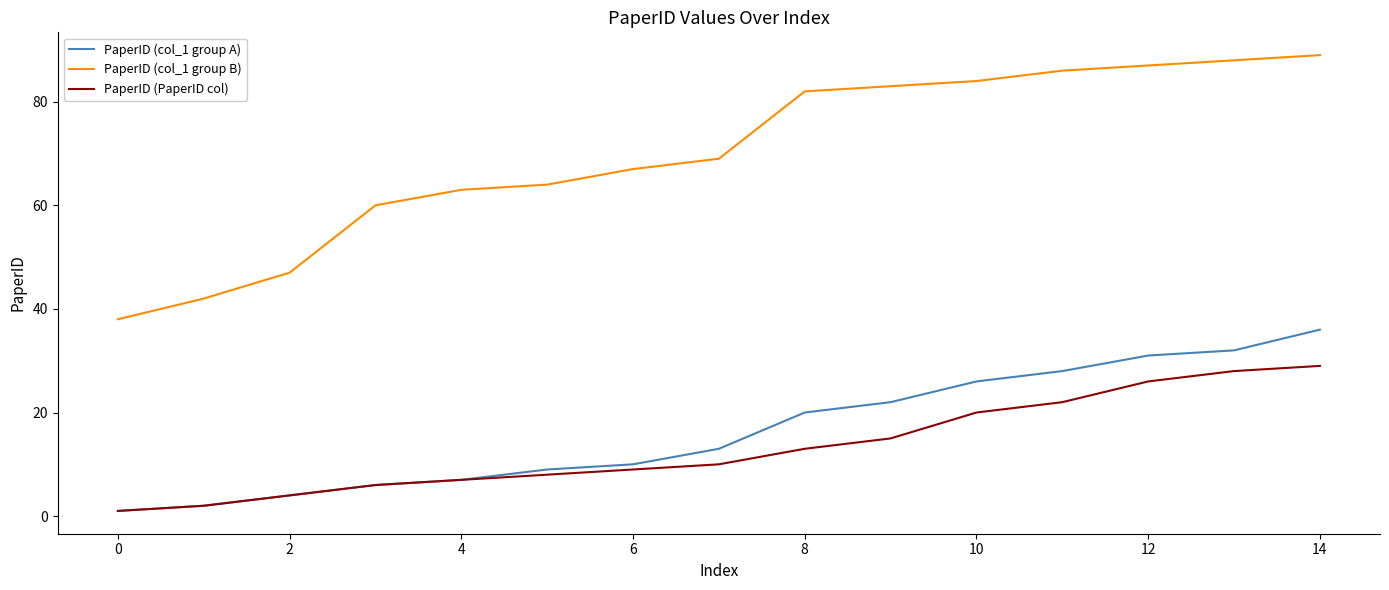

True or false: PaperID (PaperID col) and PaperID (col_1 group B) intersect in this chart.

False